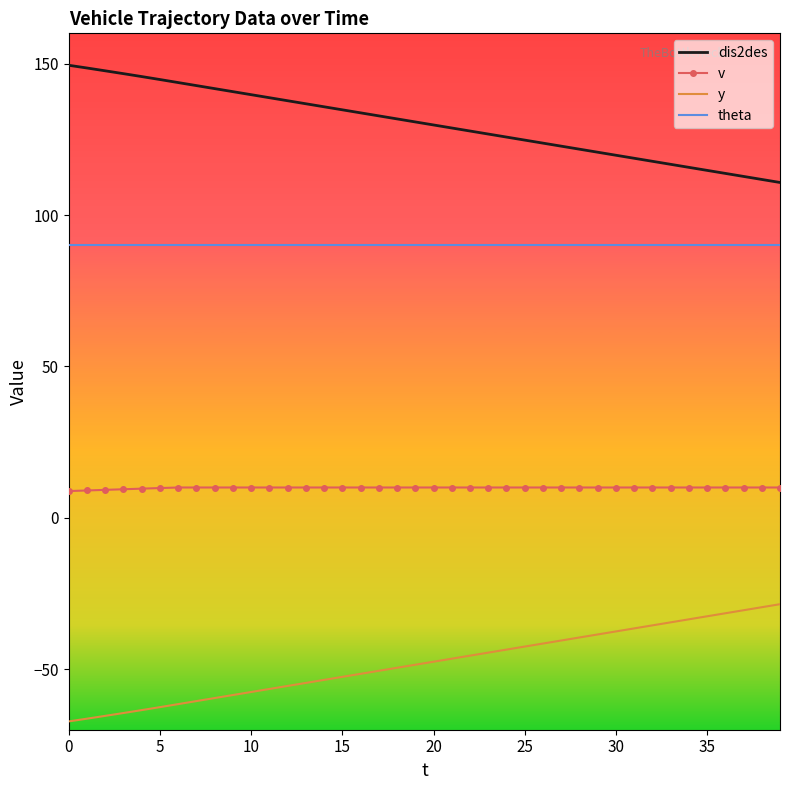

What is the difference between the second highest and second lowest values in the dis2des series?

36.8